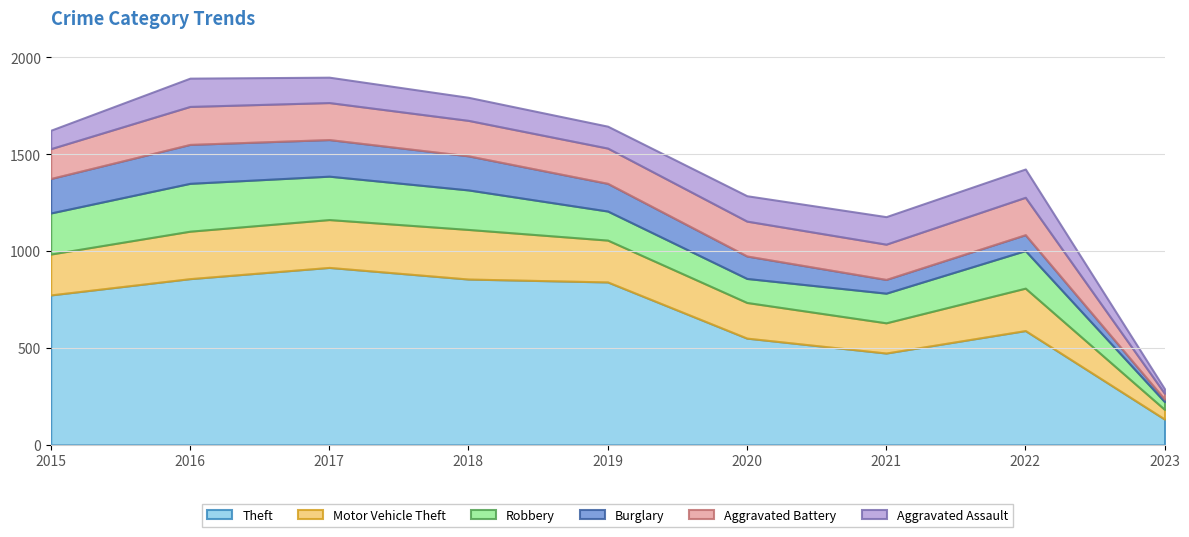

What are all the series names shown in the legend?

Theft, Motor Vehicle Theft, Robbery, Burglary, Aggravated Battery, Aggravated Assault